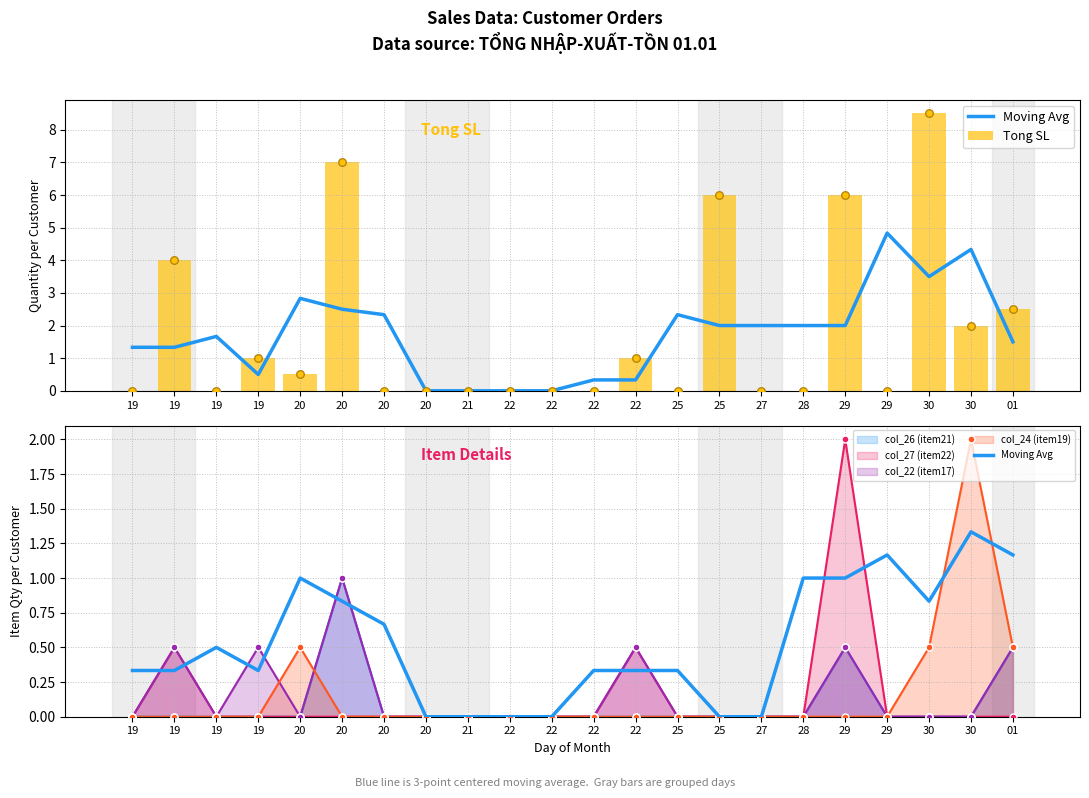

At how many categories does at least one series exceed 4?

4